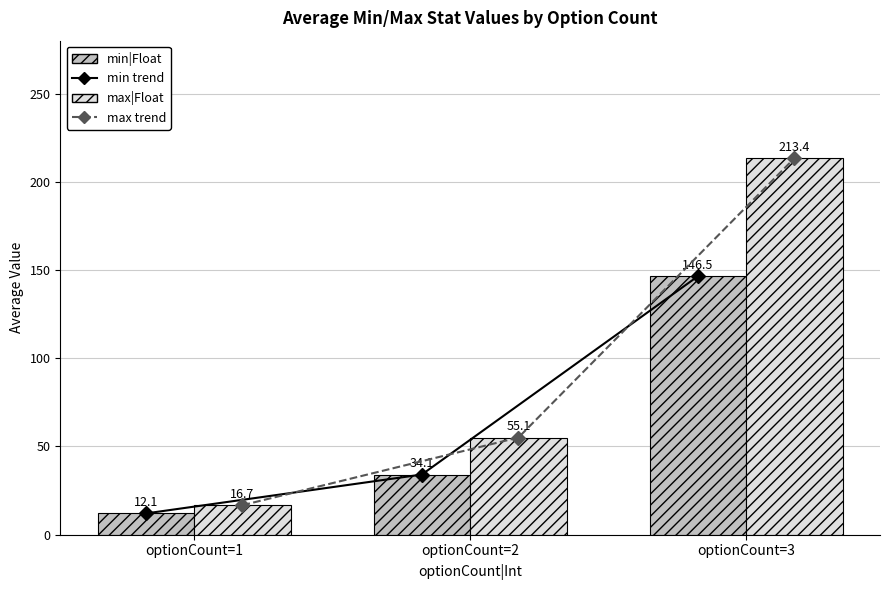

What is the average value of the min|Float series?

64.2